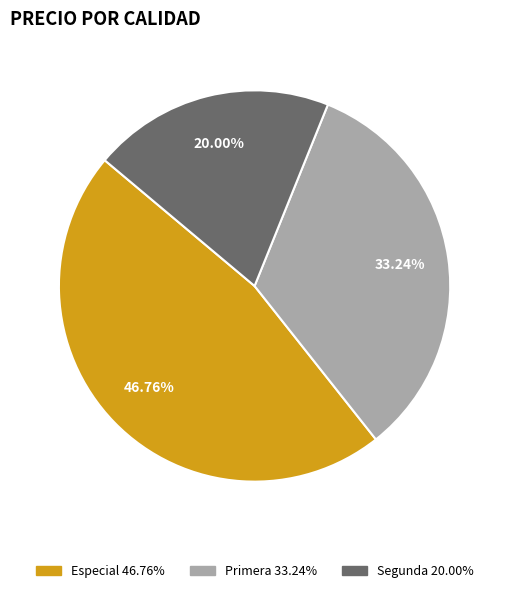

Between Primera and Segunda, which is larger?

Primera